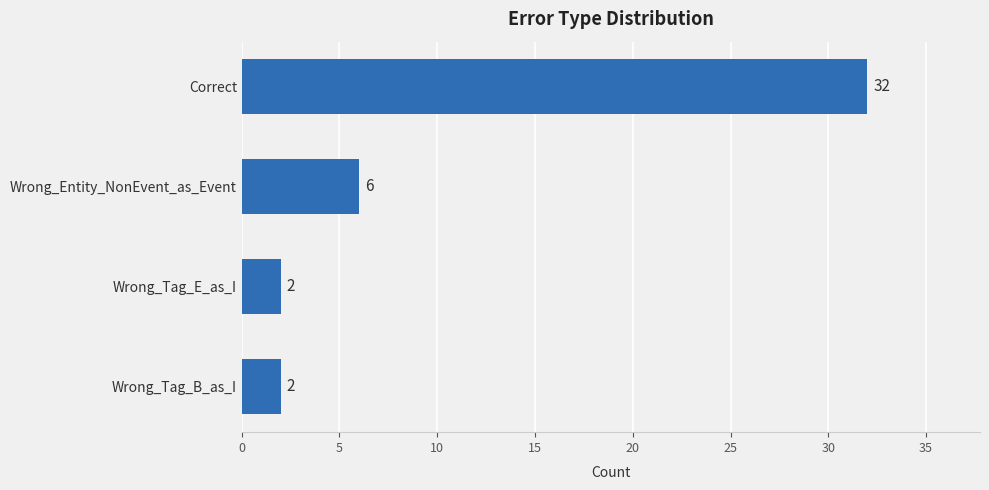

How many data points does each series have?

4